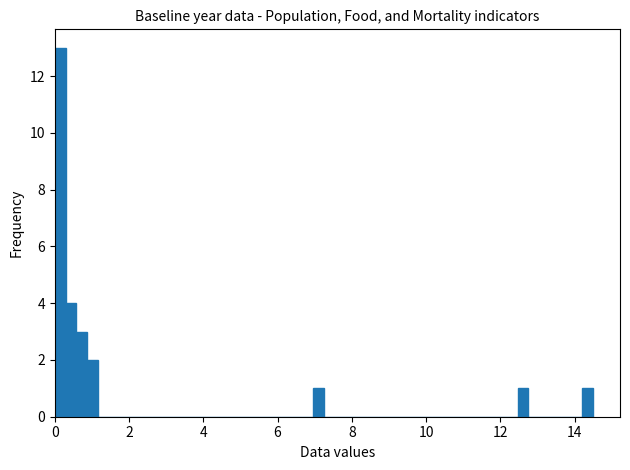

Read against the x-axis, roughly where is the centre of the tallest bar?

0.2